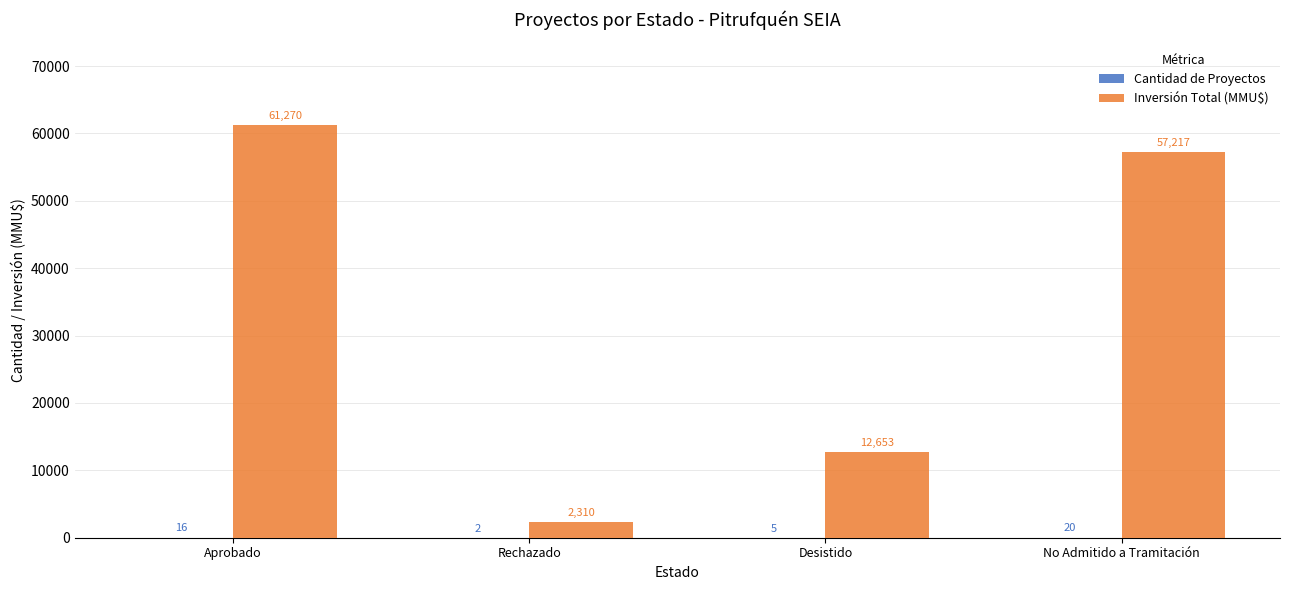

Is it true that Inversión Total (MMU$) equals 12653 at Desistido?

True